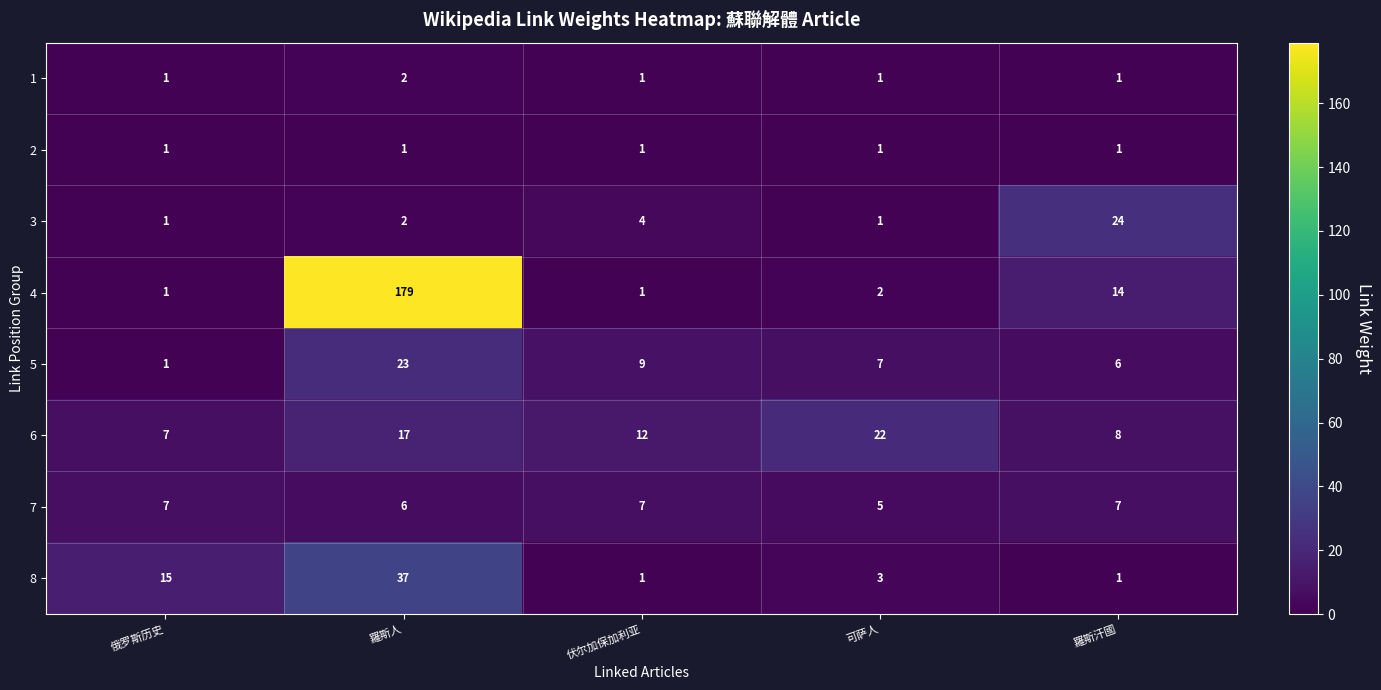

The value of 3 at 可萨人 is 1. True or false?

True